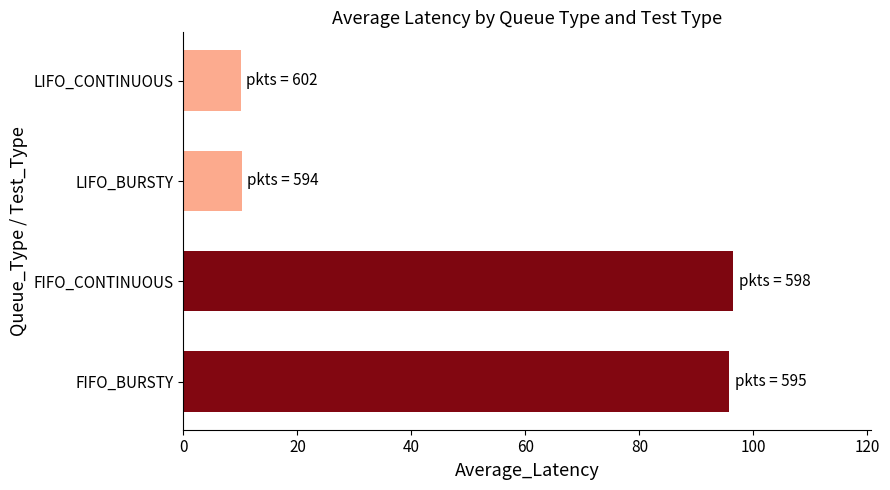

Which has a higher value, LIFO_BURSTY or FIFO_CONTINUOUS?

FIFO_CONTINUOUS